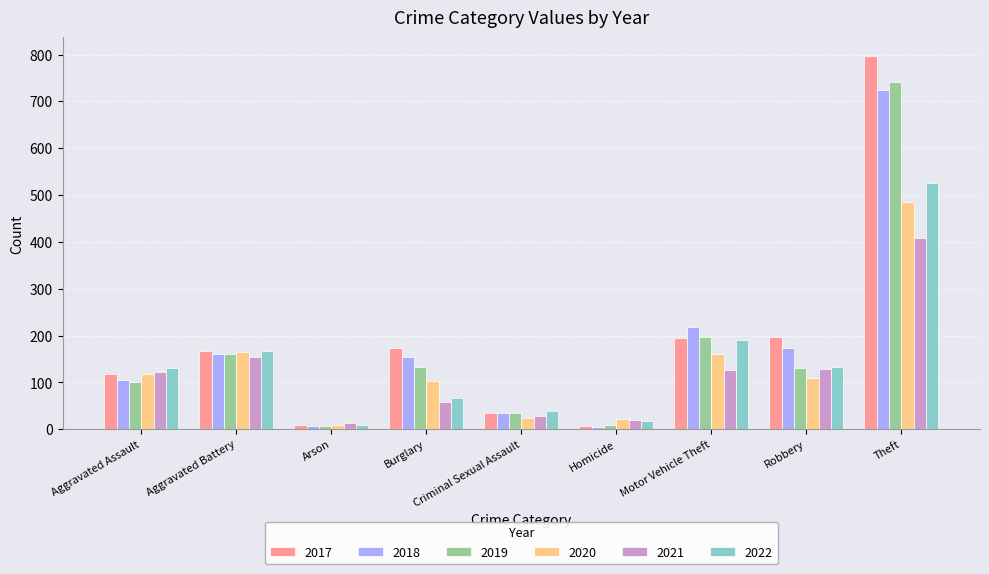

Between Criminal Sexual Assault and Theft, which series saw the biggest shift?

2017